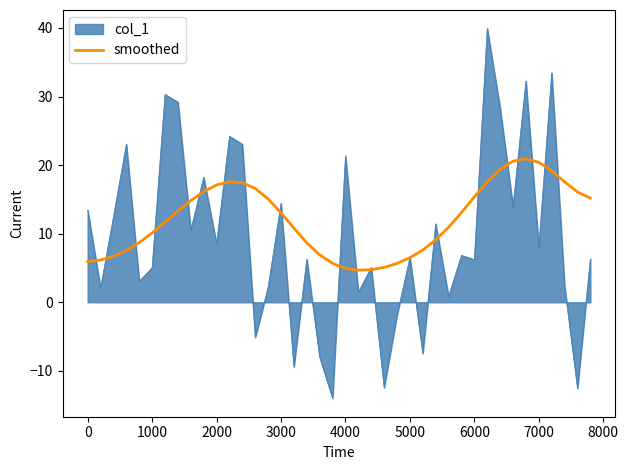

What is the greatest value displayed?

39.9